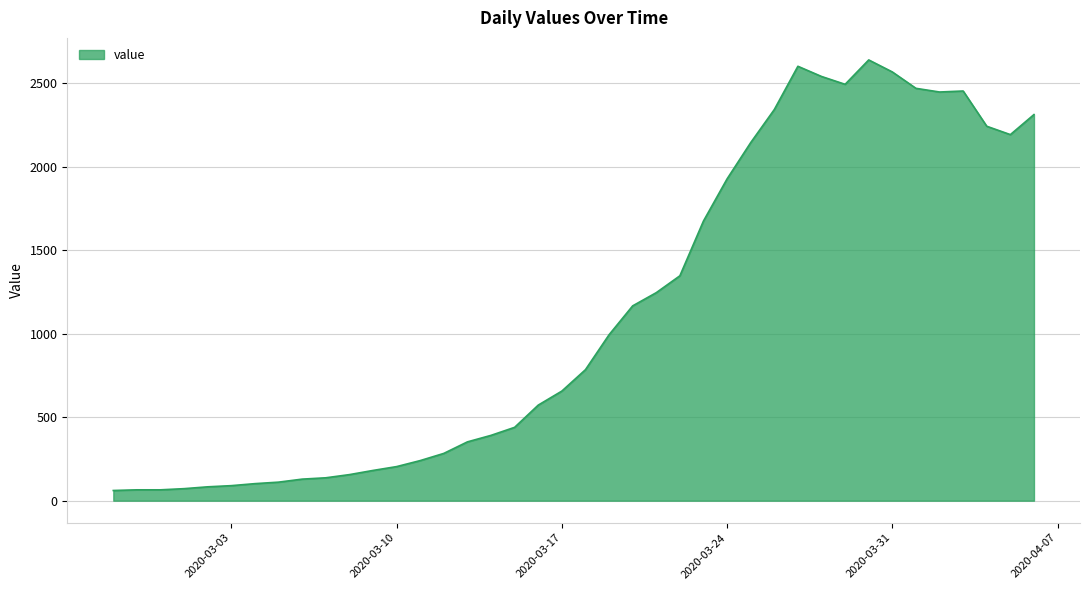

What is the minimum value shown in the chart?

61